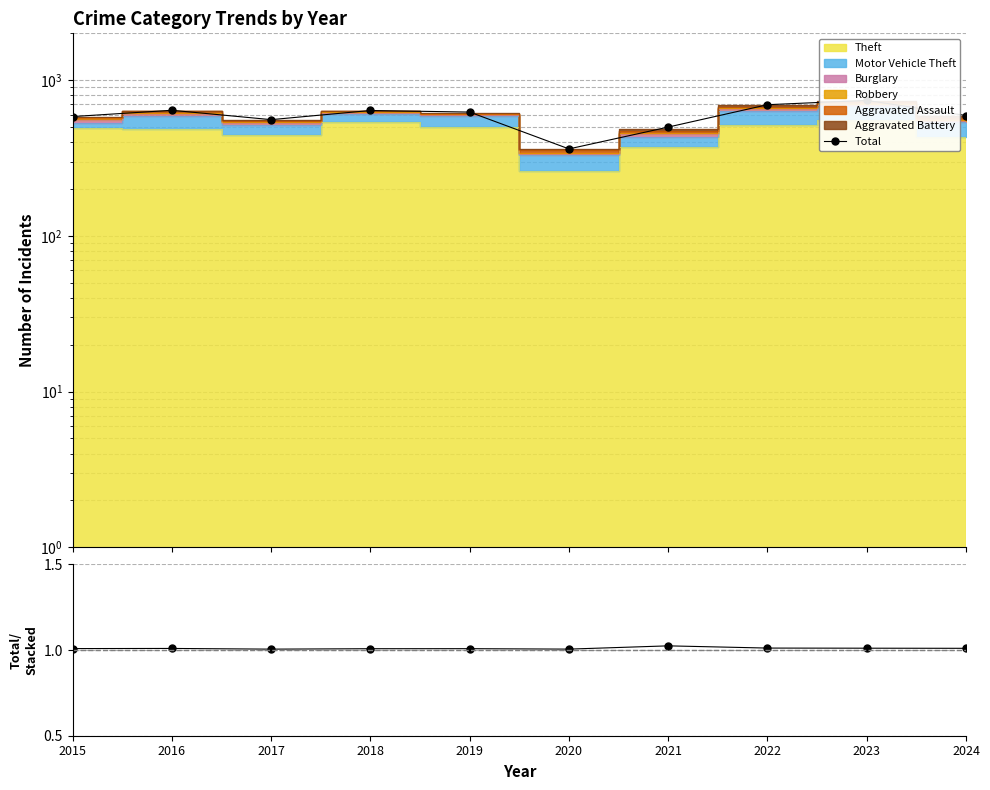

At which category does the chart reach its minimum across all series?

2017